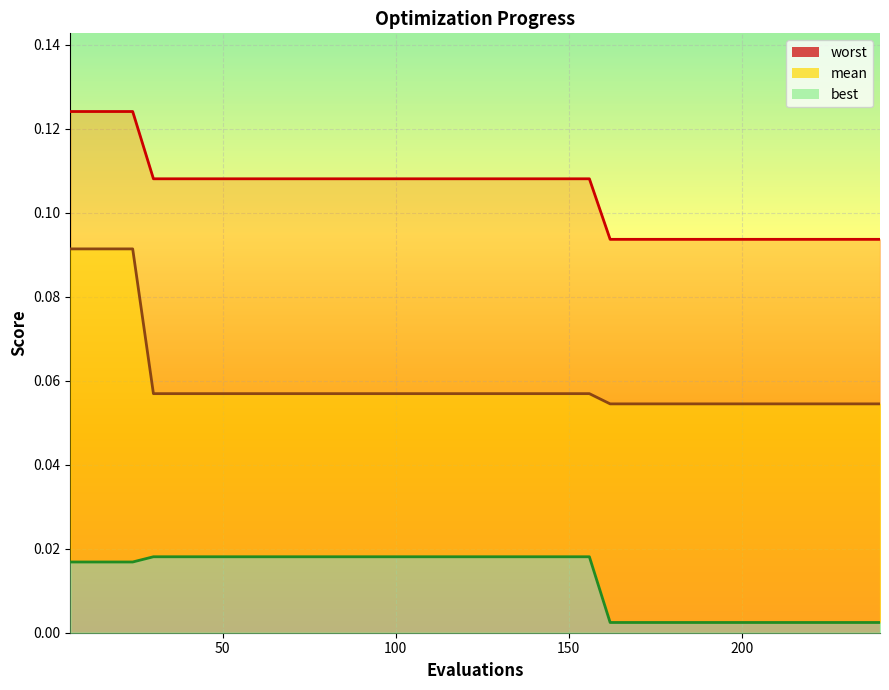

How many lines are shown in the chart?

3